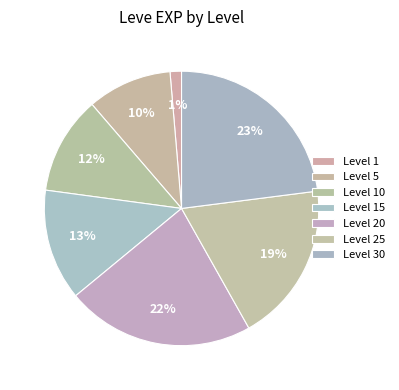

Count the number of slices in the pie.

7